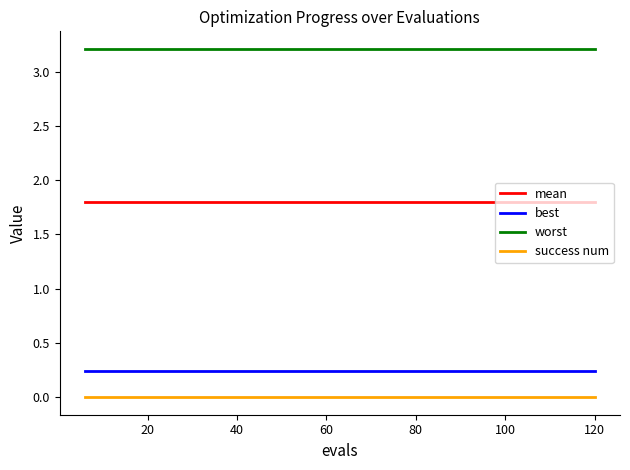

At how many categories does at least one series exceed 1?

20